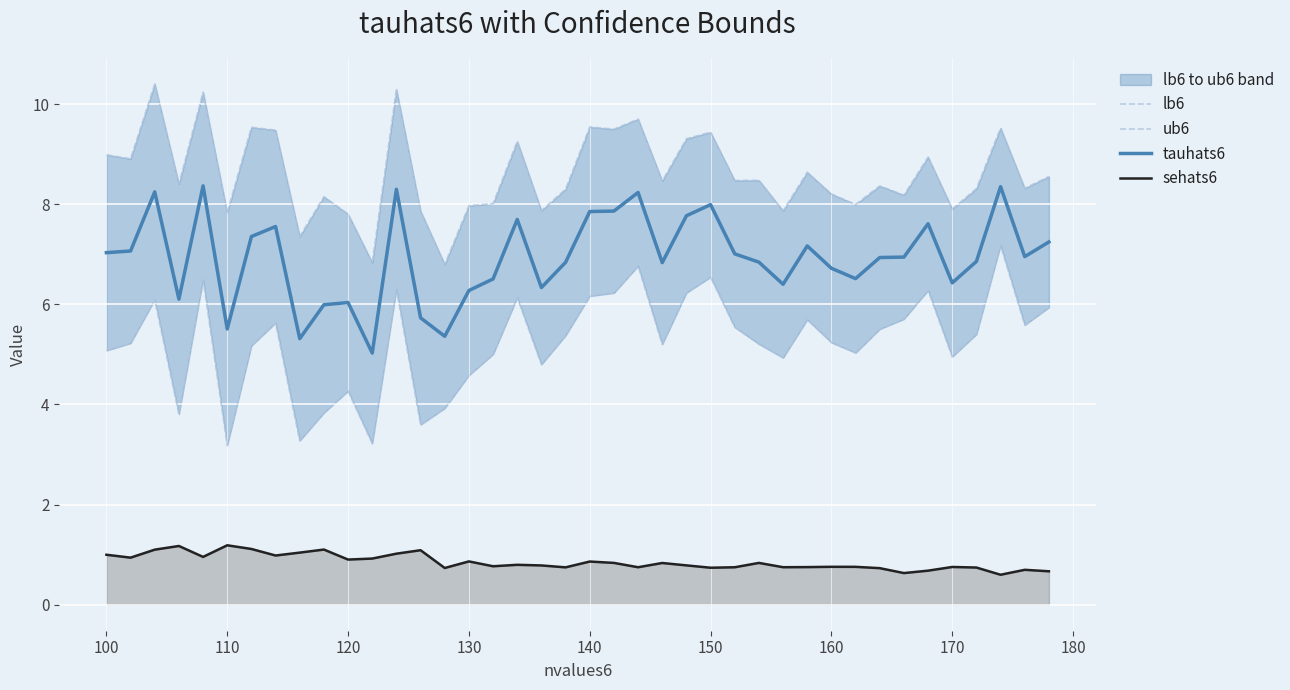

The tauhats6 series shows 8.0 at 150. True or false?

True